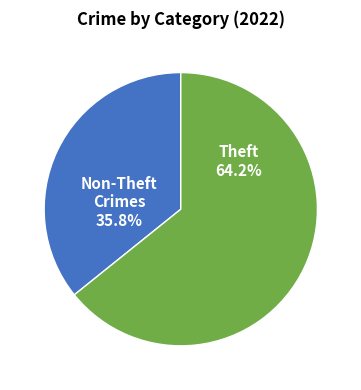

Is there a majority slice in this chart?

Yes